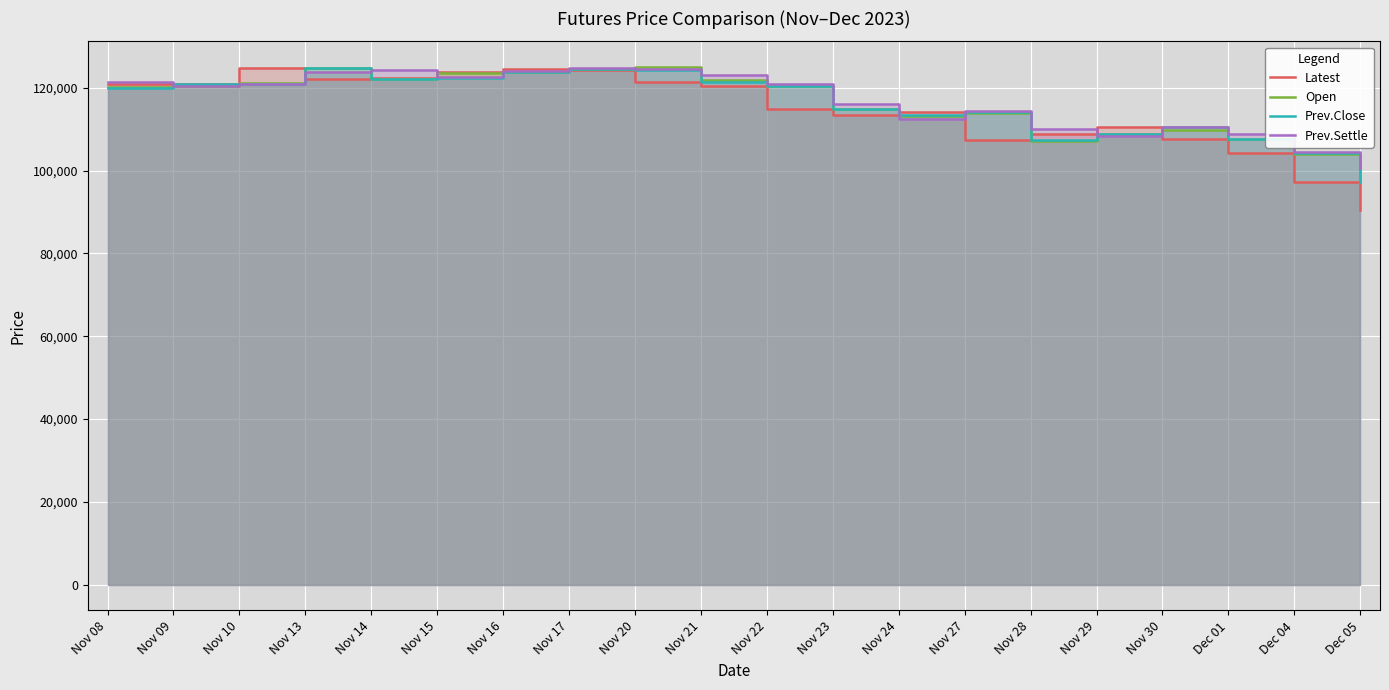

How many interior local peaks does the Prev.Settle series have?

4